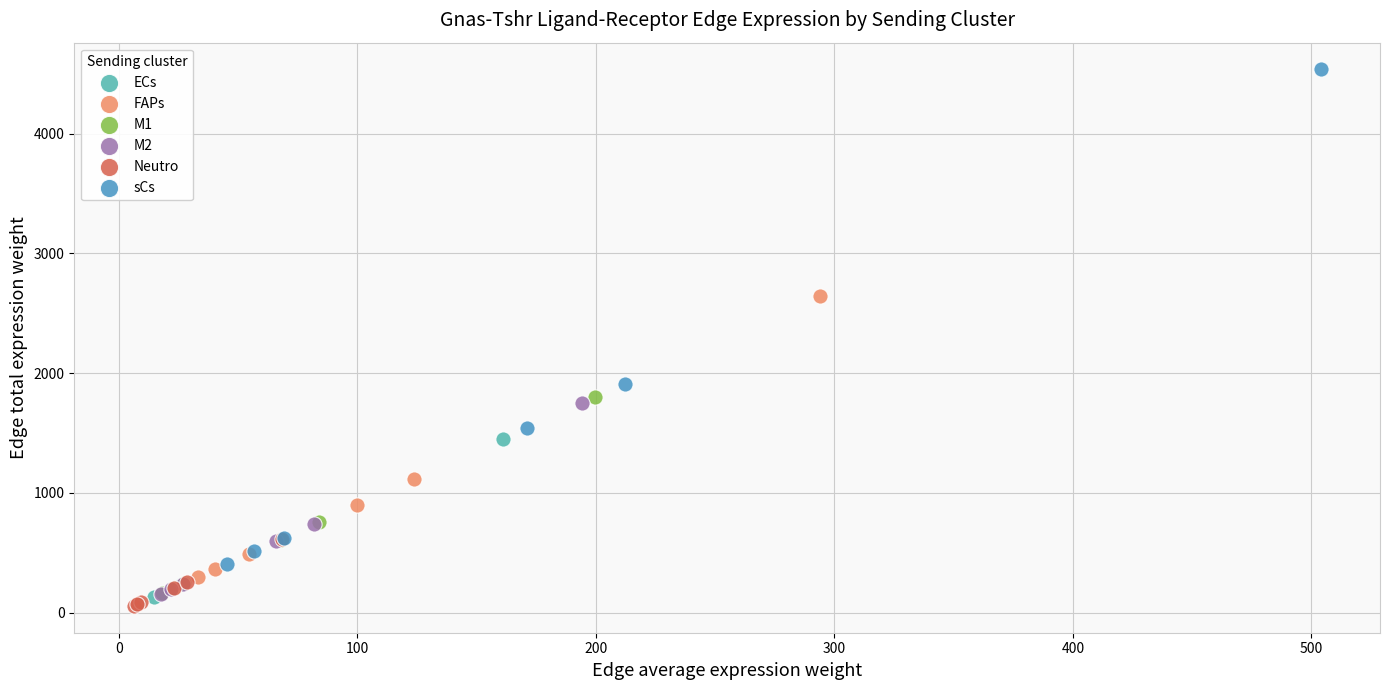

Which series contains the highest Y value?

sCs